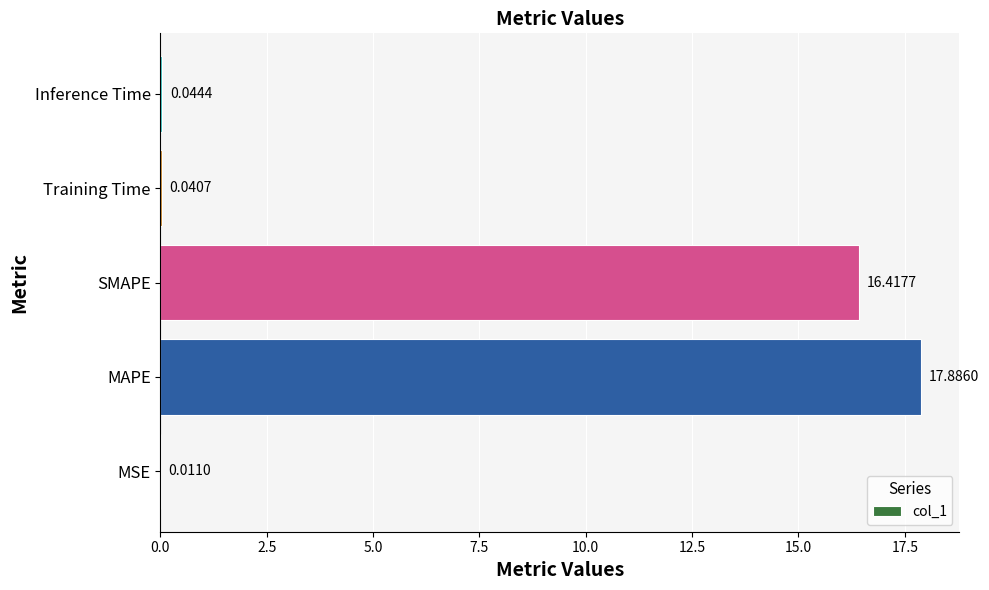

What is the sum of the values at MSE and SMAPE?

16.4